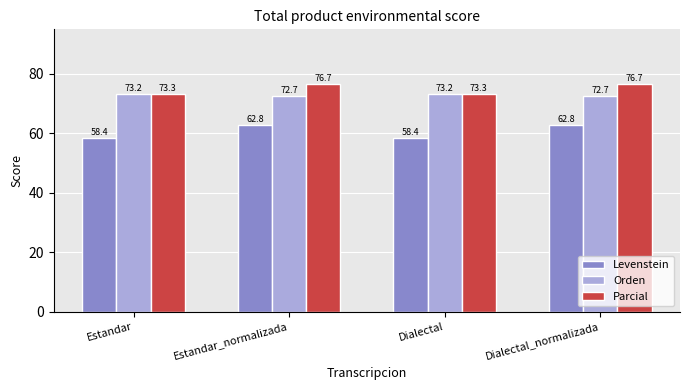

Reading left to right, transcribe all the data shown in this chart.

Levenstein: Estandar=58.4	Estandar_normalizada=62.8	Dialectal=58.4	Dialectal_normalizada=62.8
Orden: Estandar=73.2	Estandar_normalizada=72.7	Dialectal=73.2	Dialectal_normalizada=72.7
Parcial: Estandar=73.3	Estandar_normalizada=76.7	Dialectal=73.3	Dialectal_normalizada=76.7